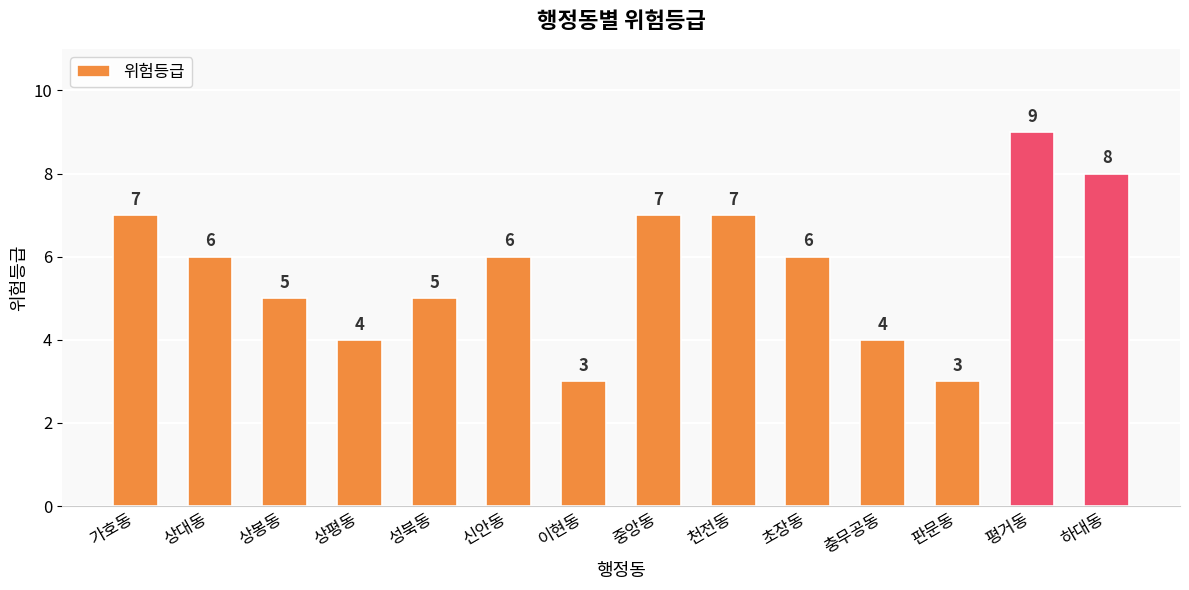

How many data points are less than 6?

6